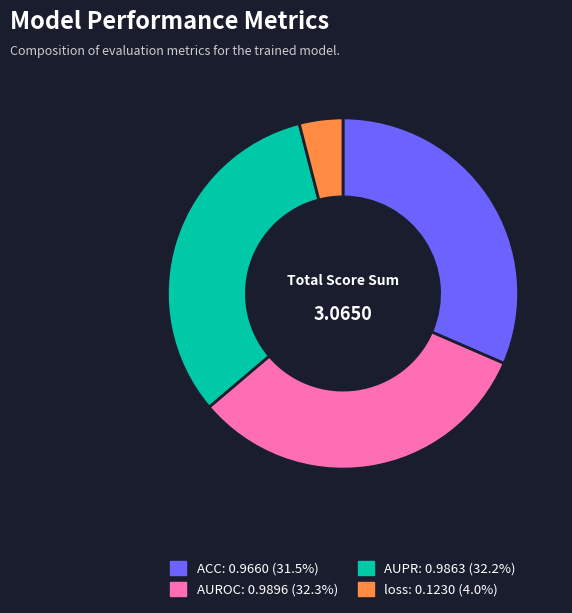

Count the number of slices in the pie.

4